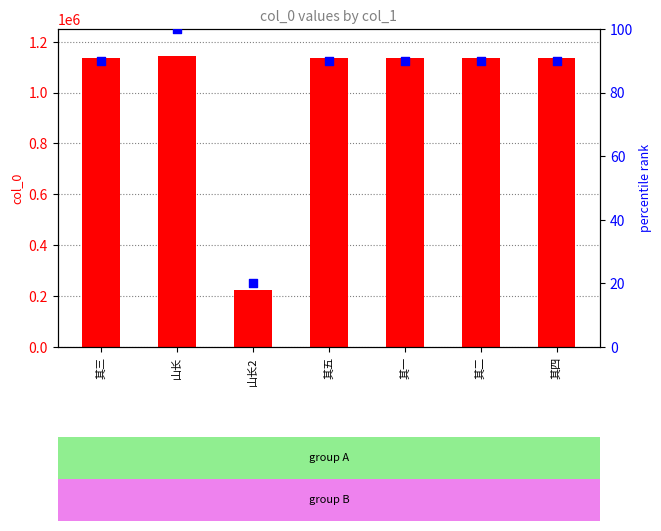

What is the total value across all series at 山长?

1144261